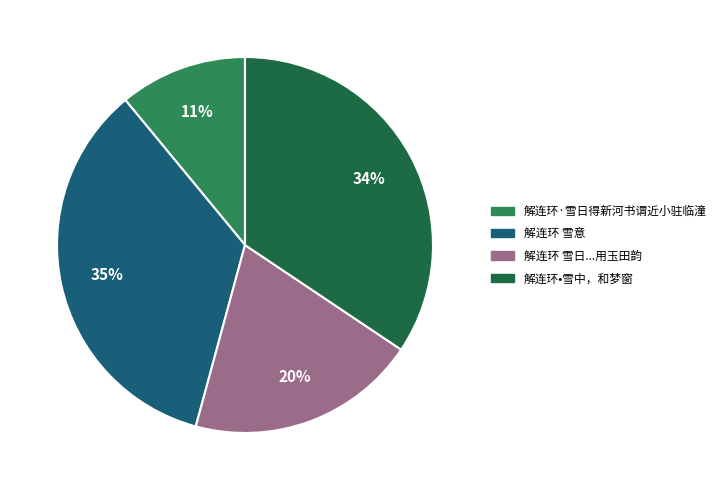

Does any single category account for the majority?

No